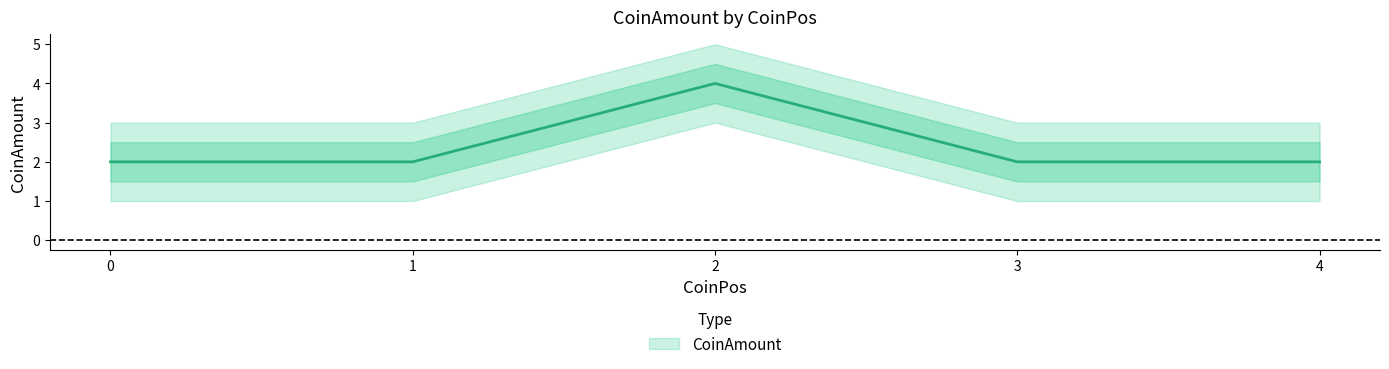

What is the smallest value displayed?

2